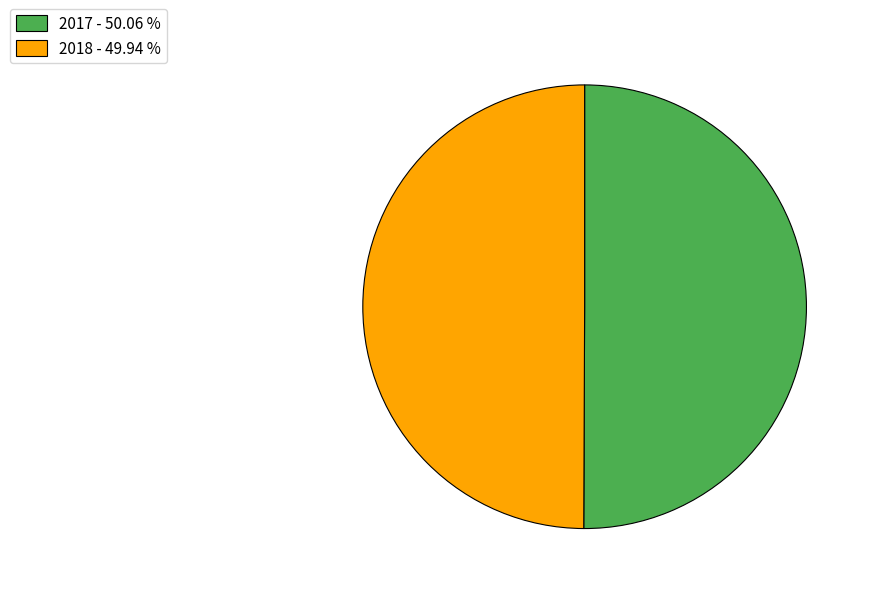

Do 2018 - 49.94 % and 2017 - 50.06 % together represent more than half of the pie?

Yes